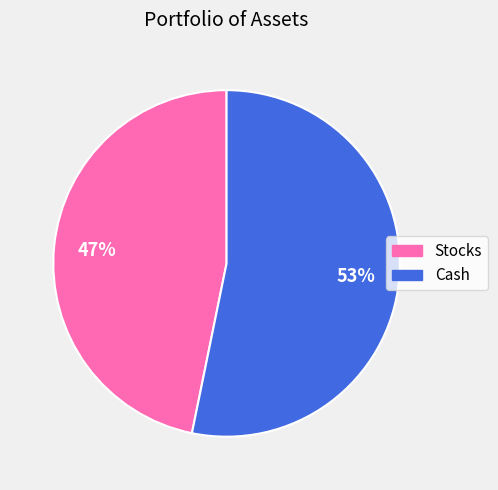

To the nearest percent, what percentage of the pie is Stocks?

47%